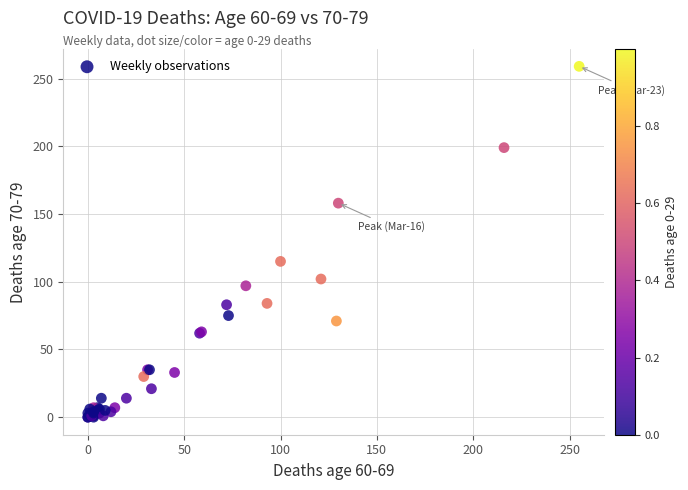

What Y value in the scatter plot is closest to 129?

115